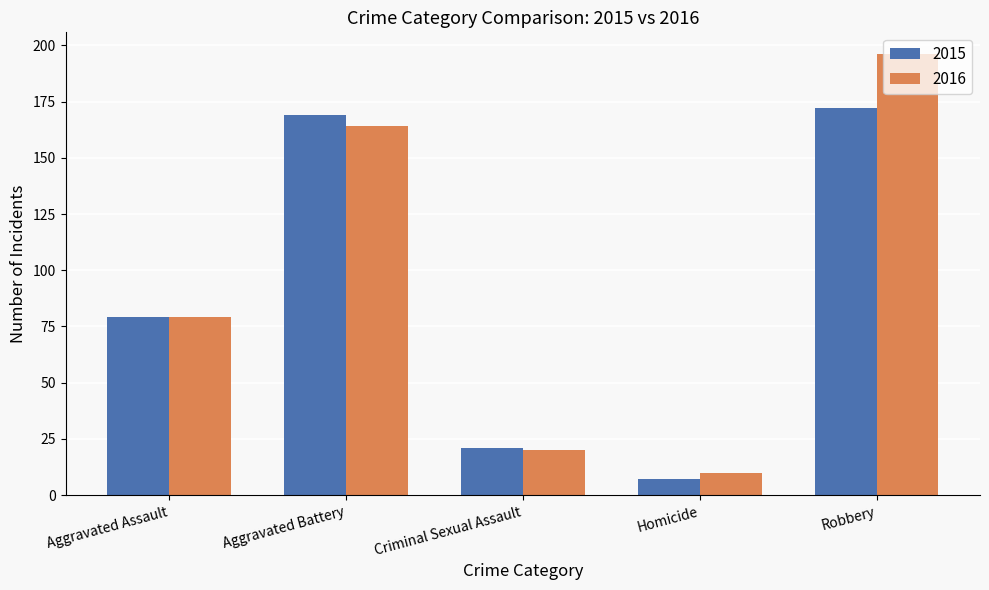

Which series has the largest total across all categories?

2016